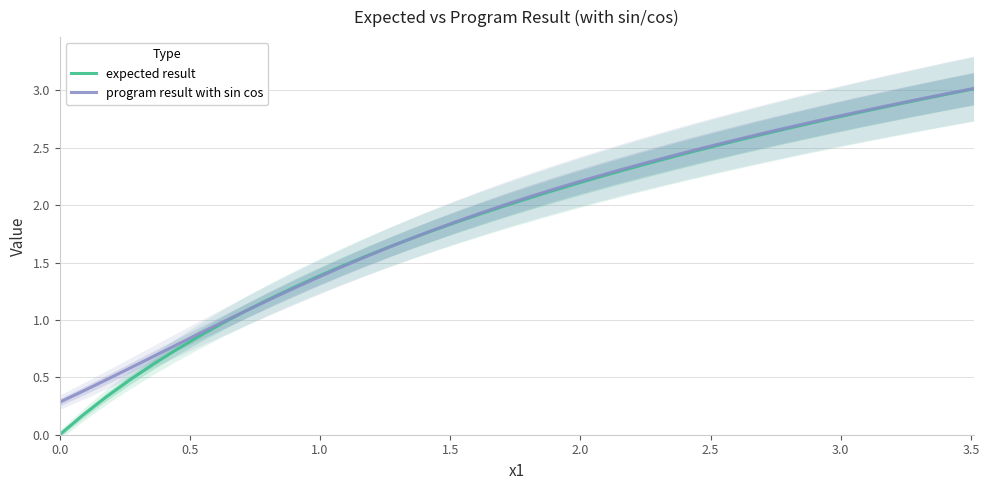

What is the highest value of the expected result series?

3.0